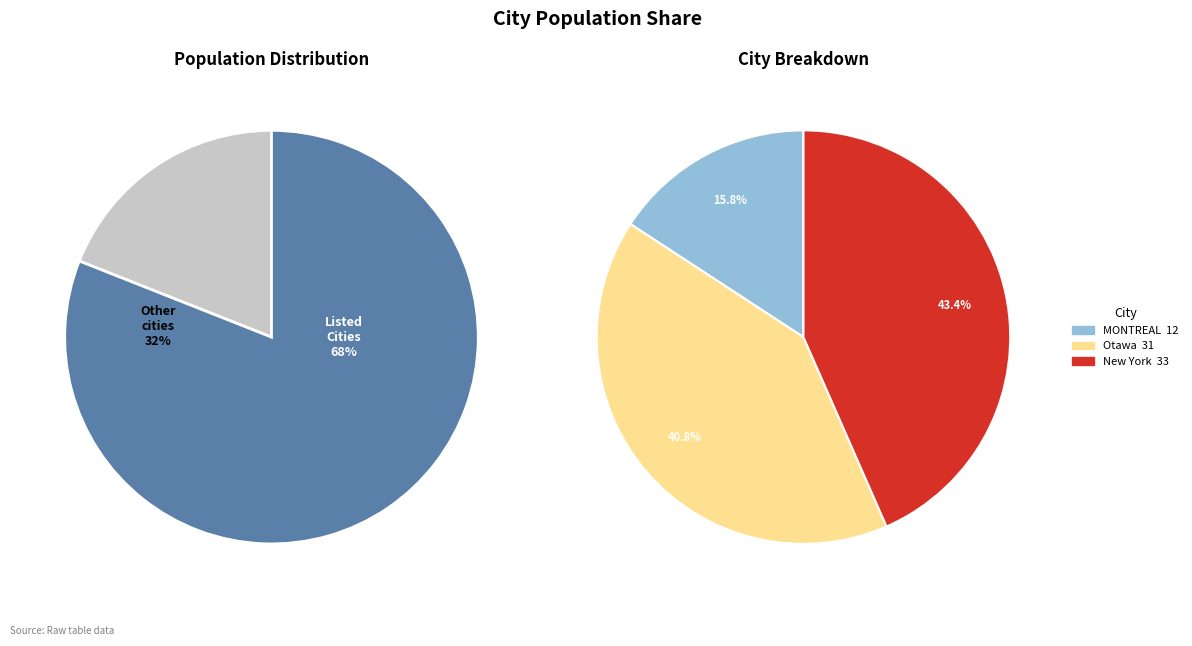

What is the largest slice in the pie chart?

New York